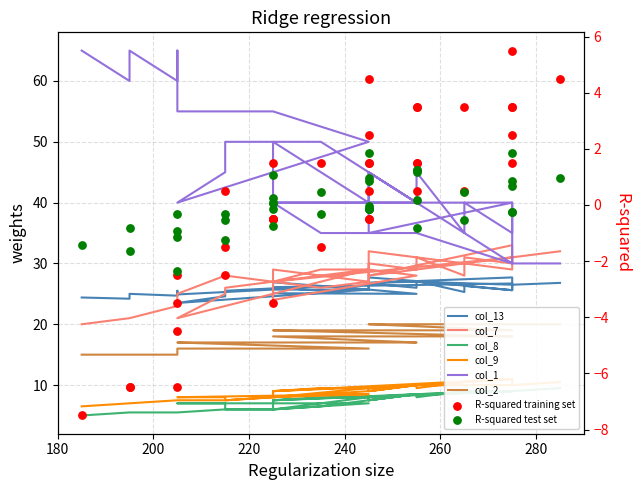

What are all the series names shown in the legend?

col_13, col_7, col_8, col_9, col_1, col_2